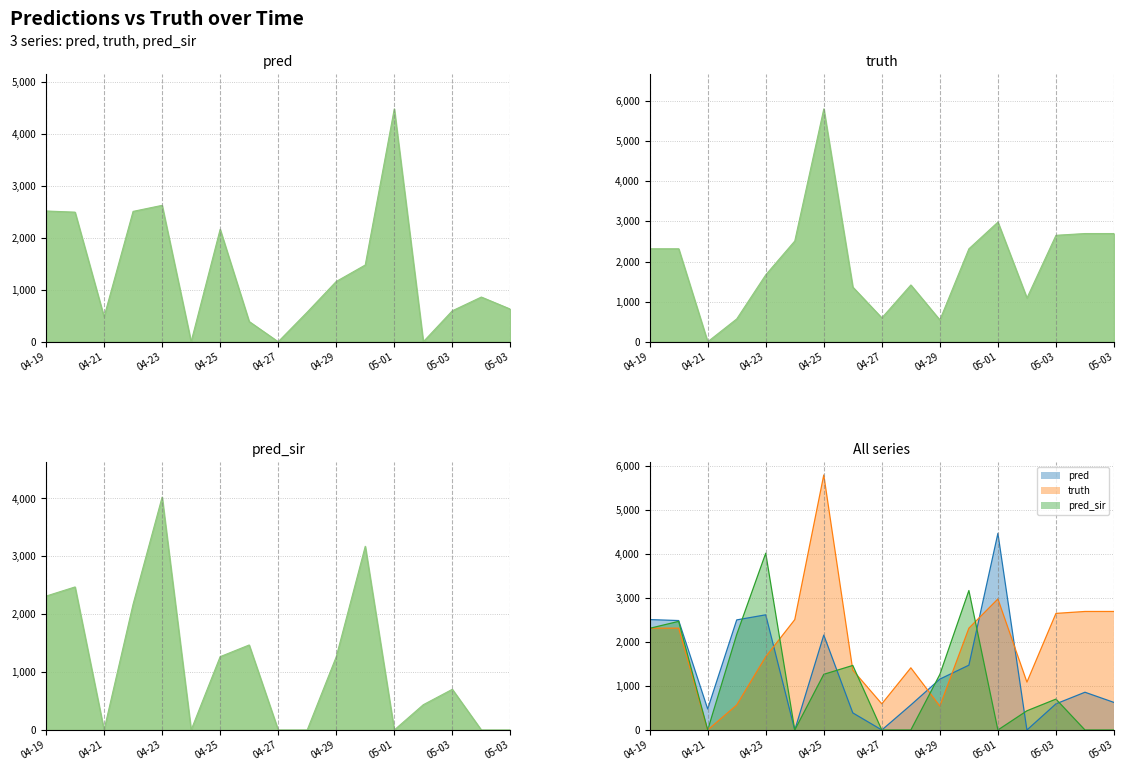

In pred_sir, how many points are lower than both neighbors (excluding endpoints)?

3